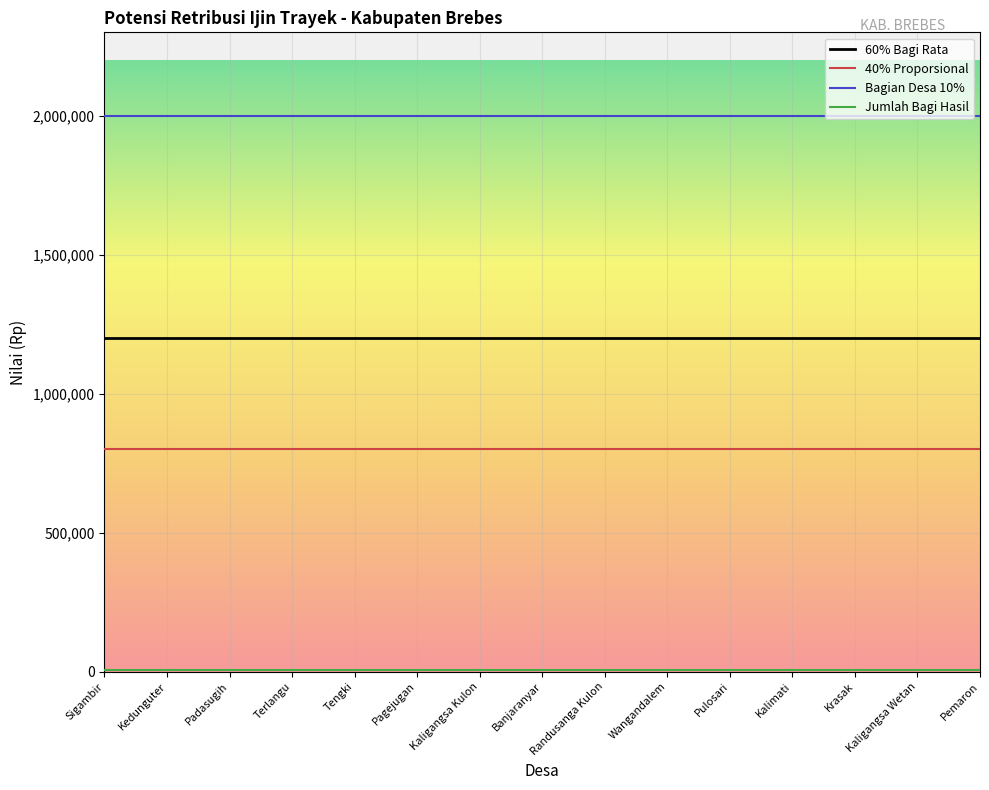

What is the difference between the highest and lowest values at Tengki?

1993836